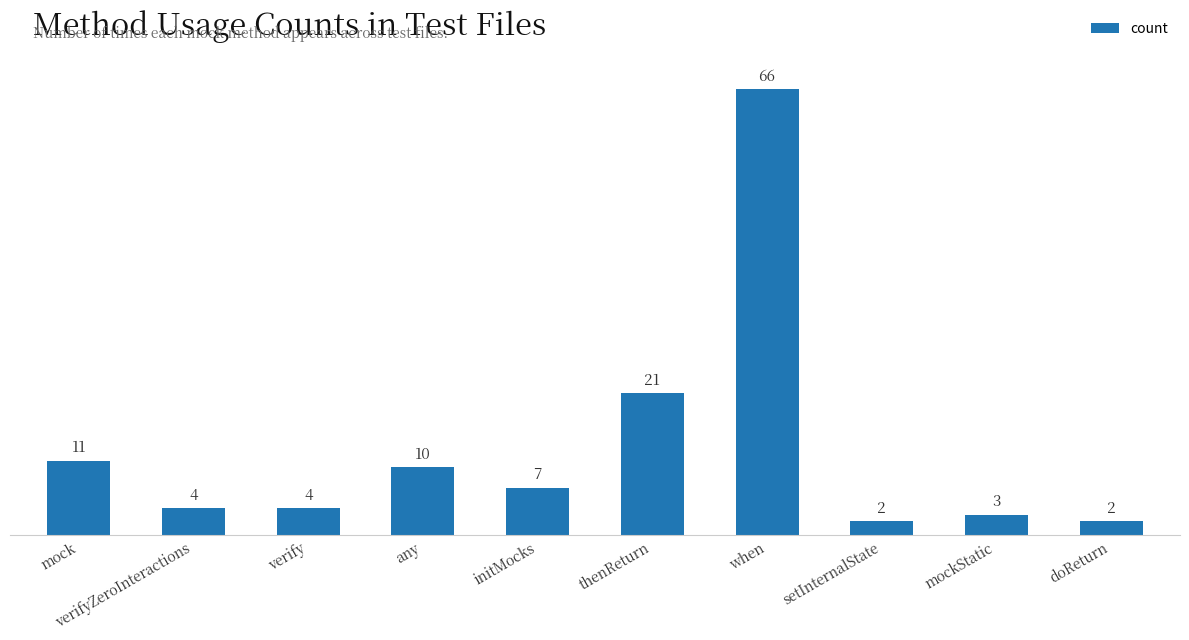

Between verify and mock, which is larger?

mock